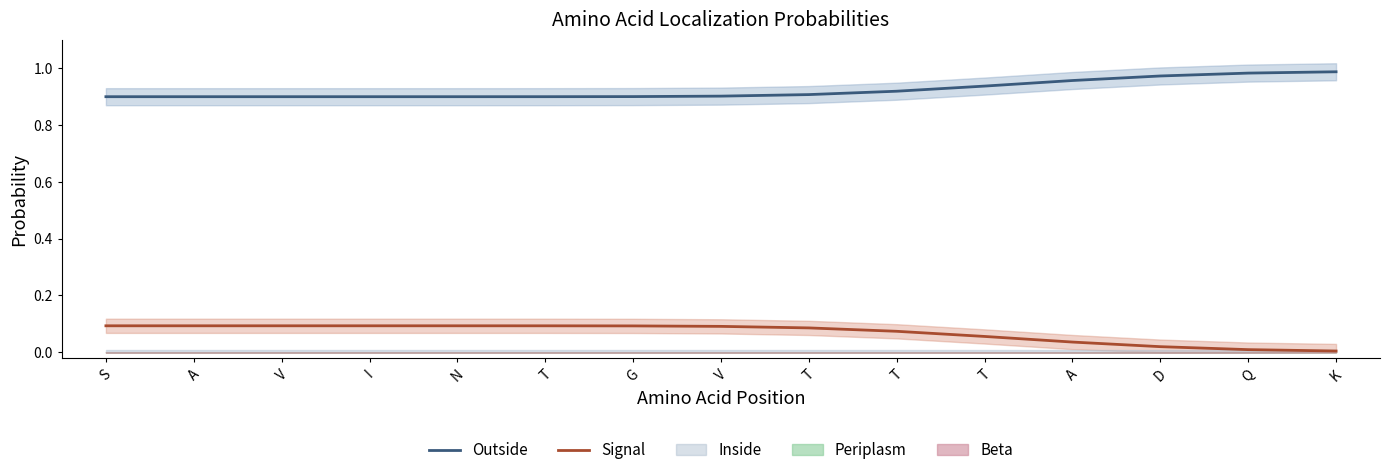

What is the average value of the Signal series?

0.1